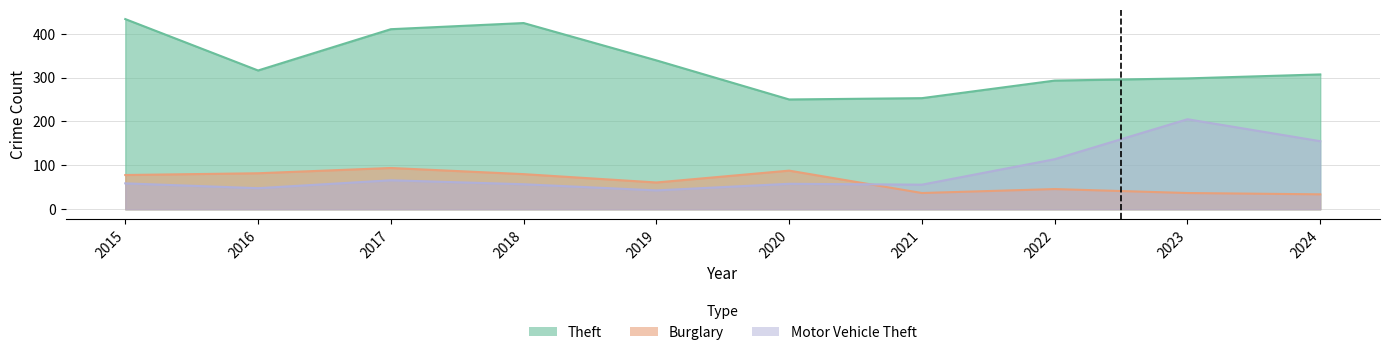

Is it true that Burglary equals 94 at 2017?

True